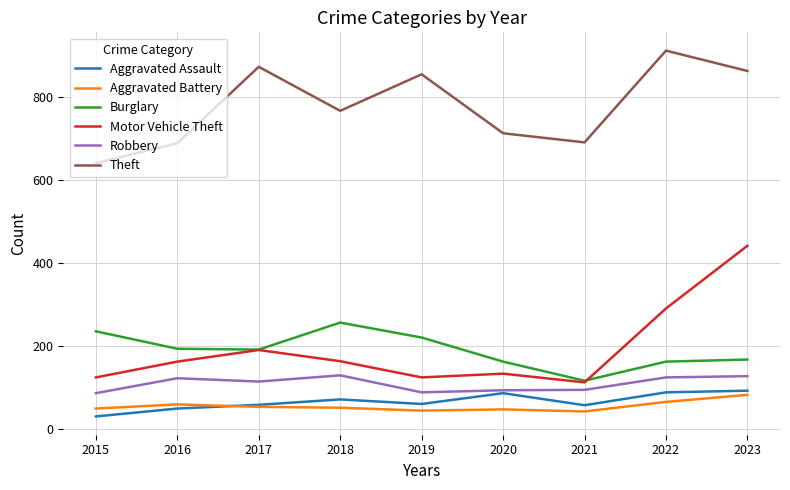

At how many categories does at least one series exceed 748?

5